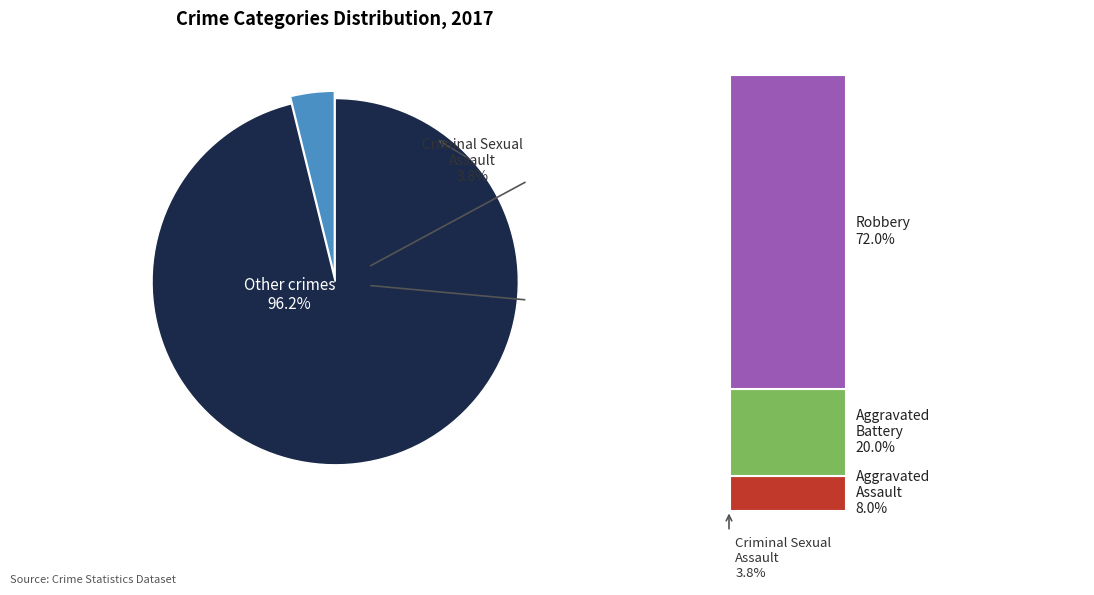

To the nearest percent, what is the combined percentage of Criminal Sexual Assault and Aggravated Assault?

12%